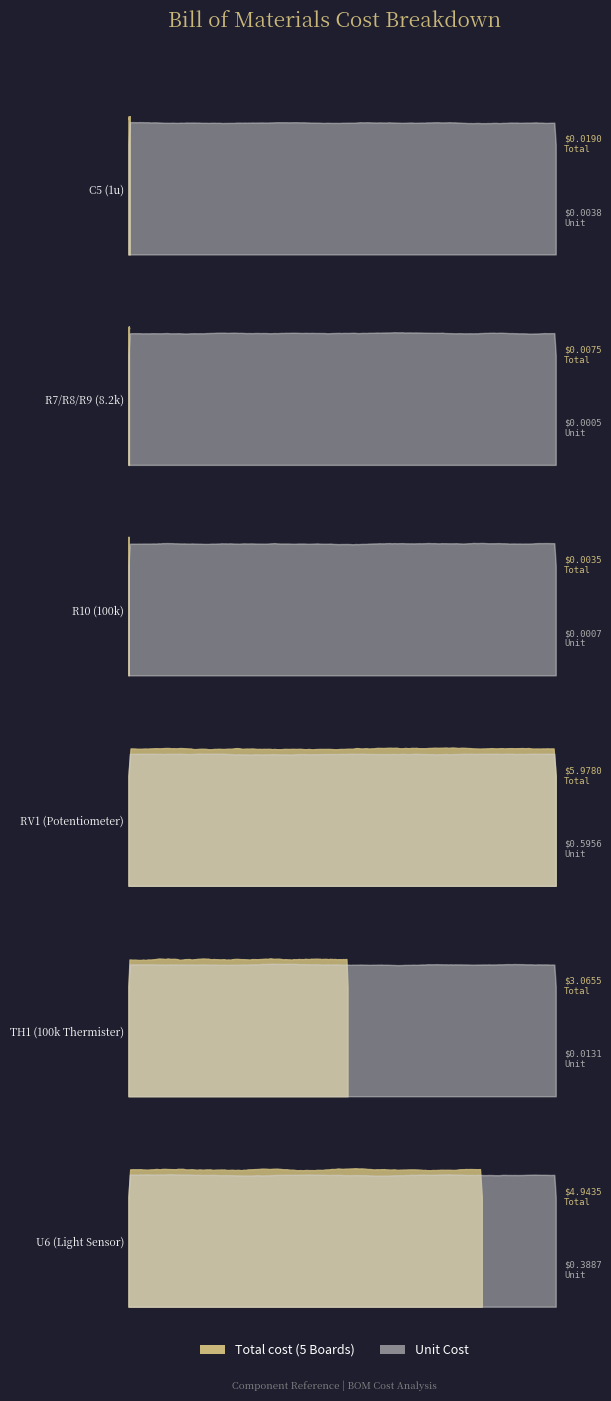

True or false: Unit Cost and Total cost (5 Boards) cross at least once.

False